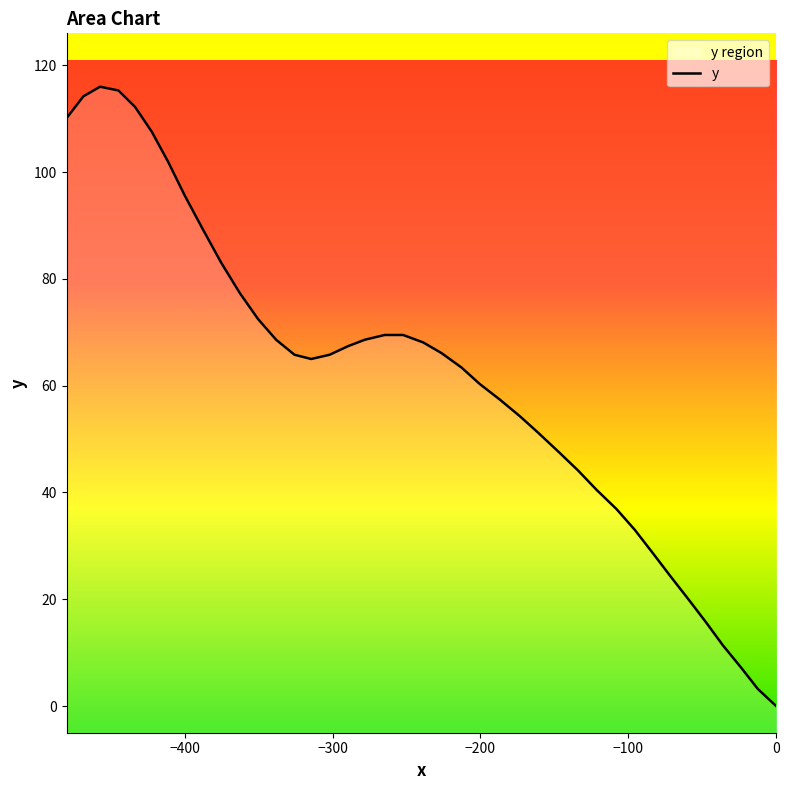

How many lines are shown in the chart?

1